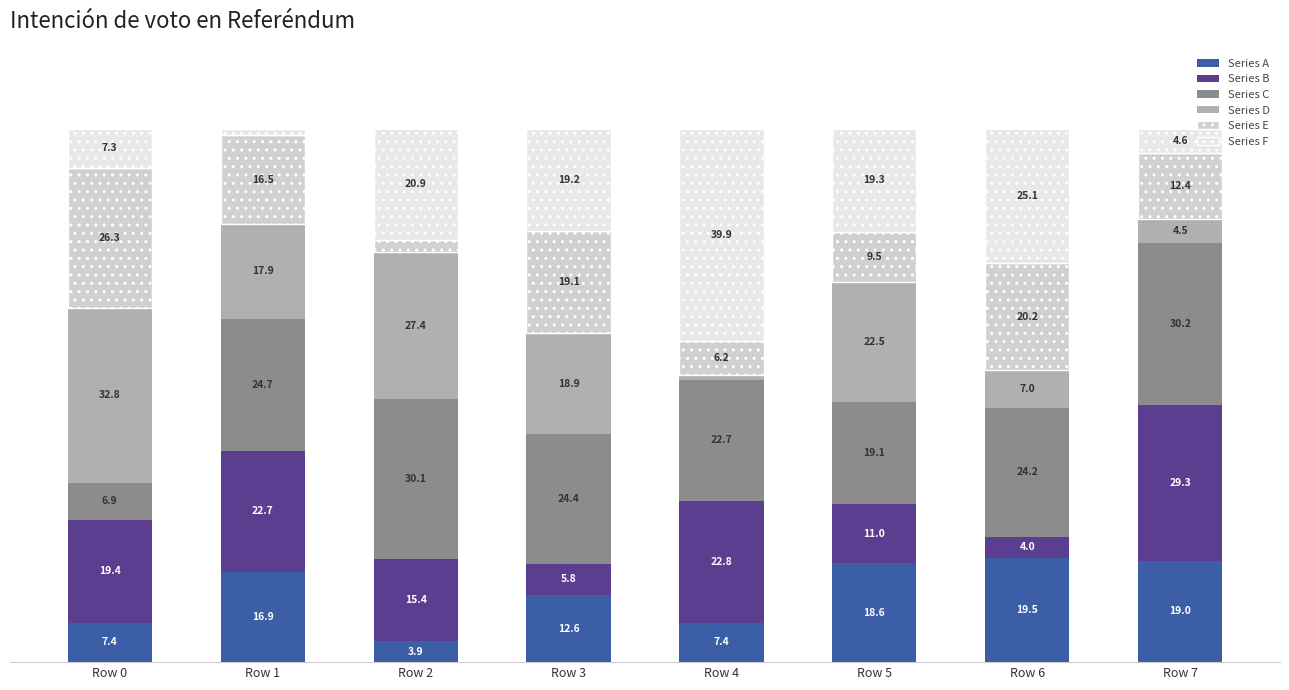

At which label is Series A closest to 11?

Row 3